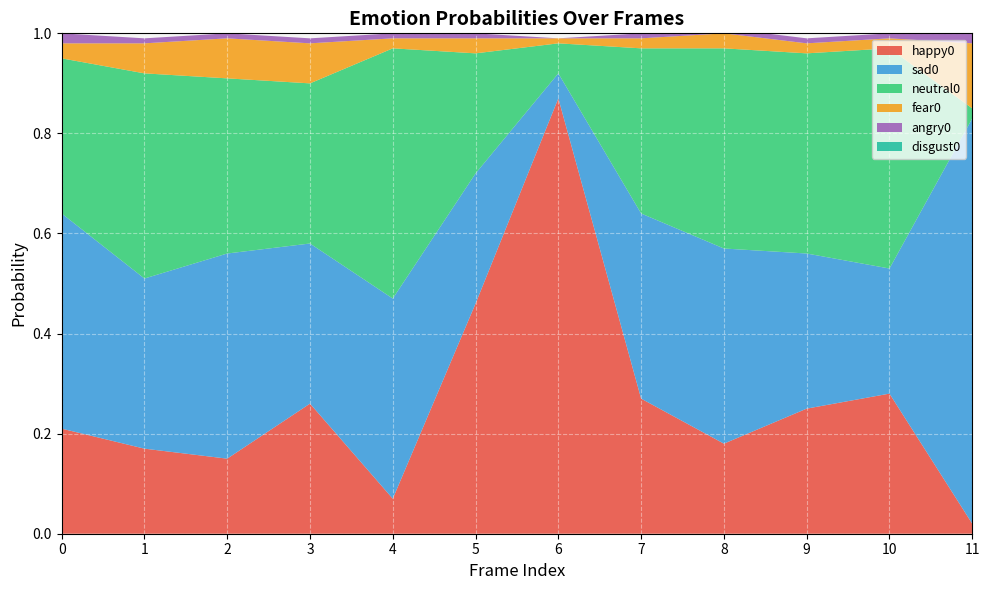

Reading left to right, what are all the values shown in this chart?

happy0: 0.2	0.2	0.1	0.3	0.1	0.5	0.9	0.3	0.2	0.2	0.3	0.0
sad0: 0.4	0.3	0.4	0.3	0.4	0.3	0.1	0.4	0.4	0.3	0.2	0.8
neutral0: 0.3	0.4	0.3	0.3	0.5	0.2	0.1	0.3	0.4	0.4	0.4	0.0
fear0: 0.0	0.1	0.1	0.1	0.0	0.0	0.0	0.0	0.0	0.0	0.0	0.1
angry0: 0.0	0.0	0.0	0.0	0.0	0.0	0.0	0.0	0.0	0.0	0.0	0.0
disgust0: 0.0	0.0	0.0	0.0	0.0	0.0	0.0	0.0	0.0	0.0	0.0	0.0